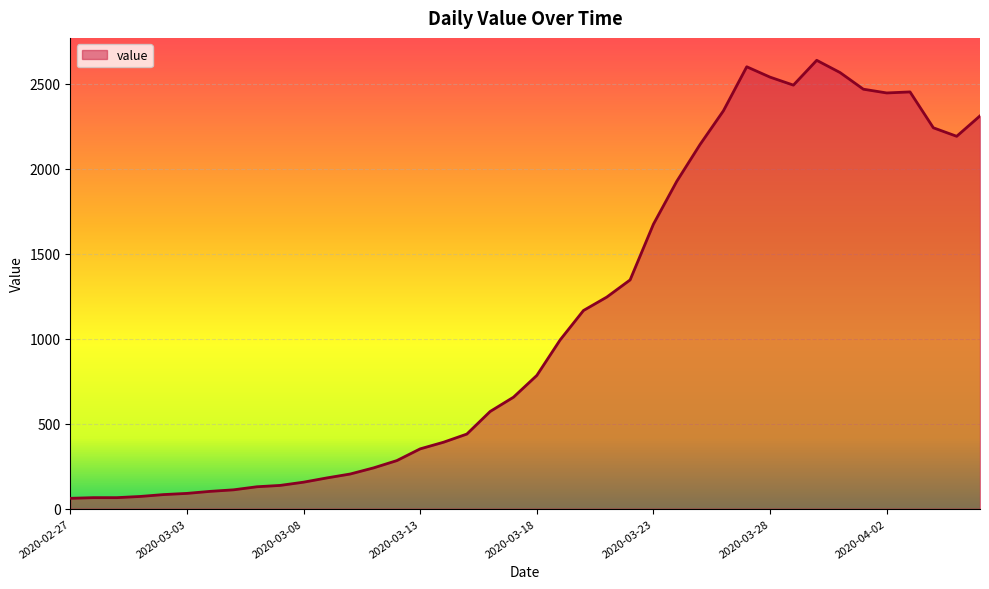

What is the minimum value shown in the chart?

61